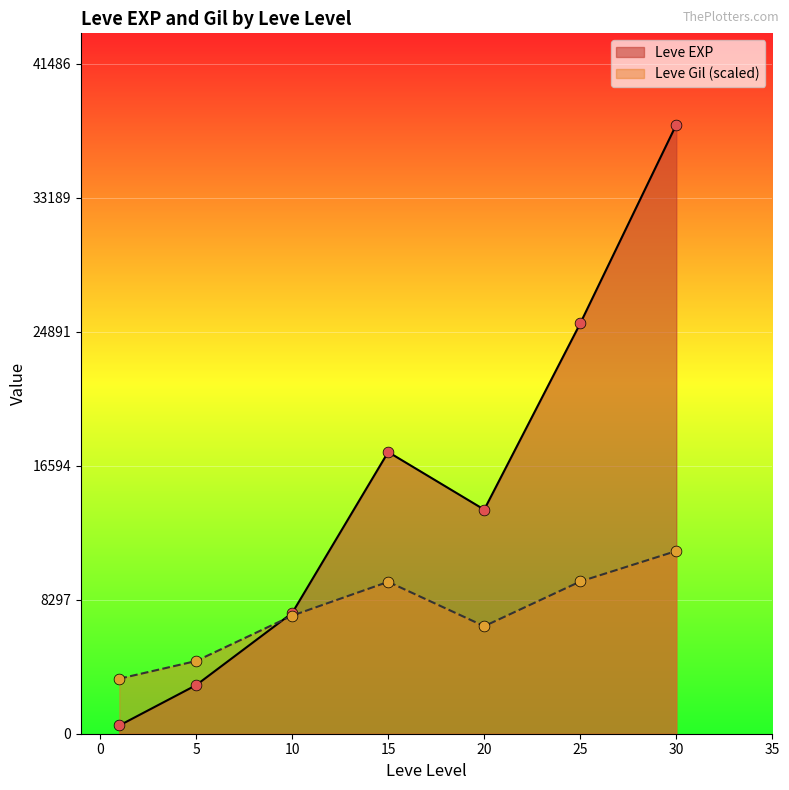

Which series reaches the minimum Y coordinate?

Leve EXP